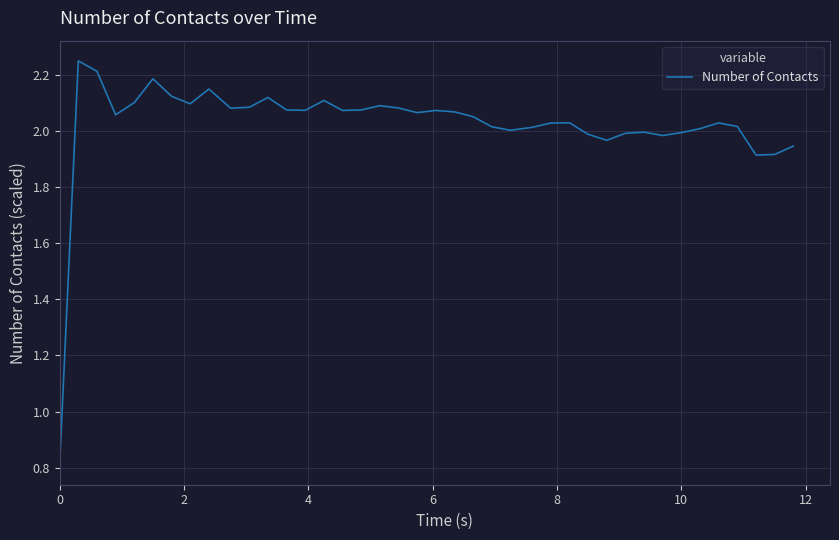

What is the difference between the maximum and minimum values?

1.4